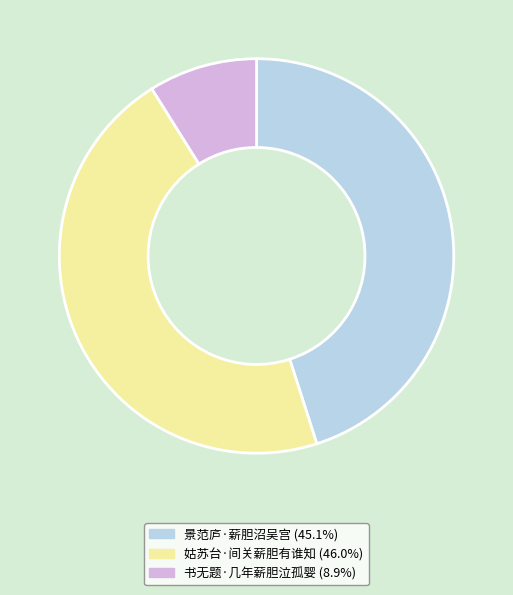

Do 景范庐·薪胆沼吴宫 and 姑苏台·间关薪胆有谁知 together represent more than half of the pie?

Yes